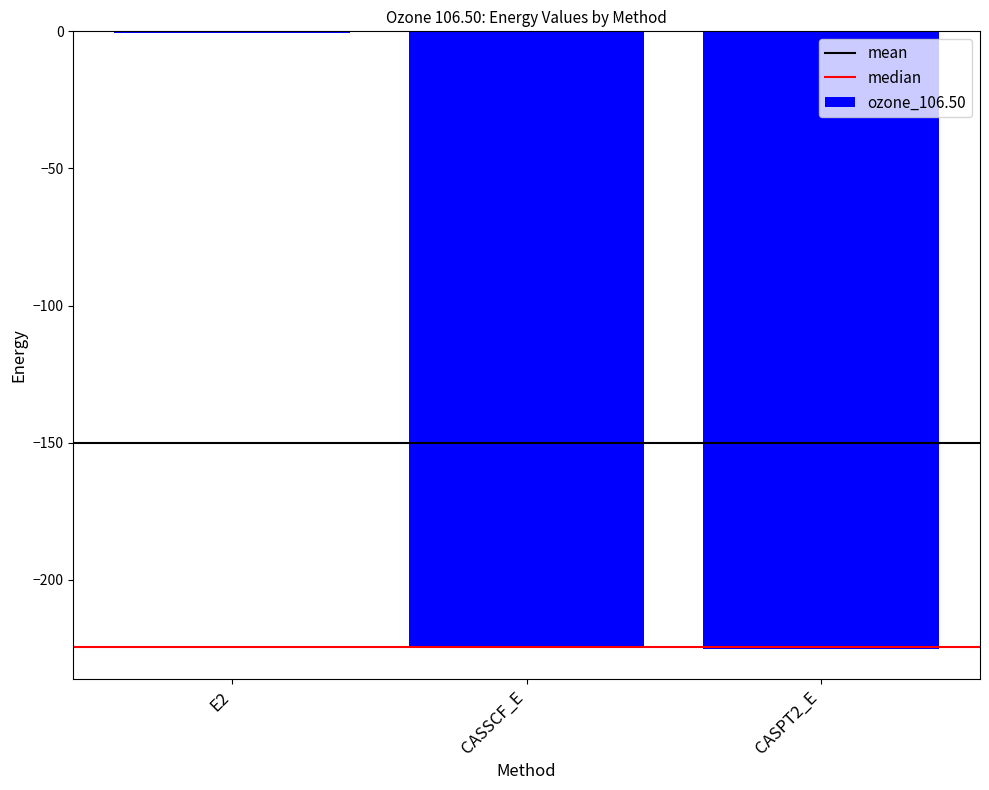

At which category does the chart reach its peak across all series?

E2